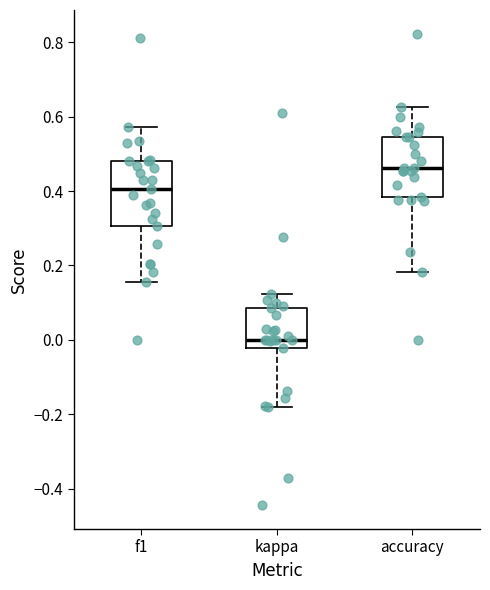

Which box's median line is the lowest?

kappa